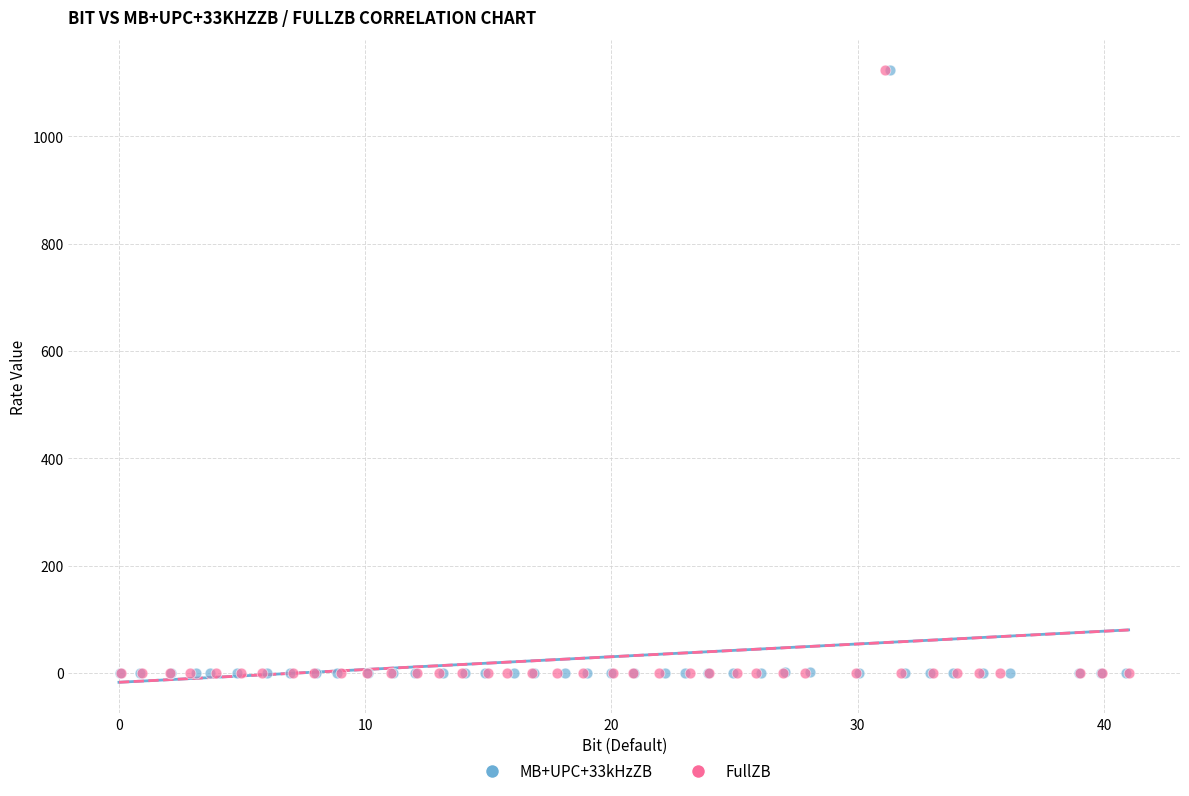

What are all the series names shown in the legend?

MB+UPC+33kHzZB, FullZB